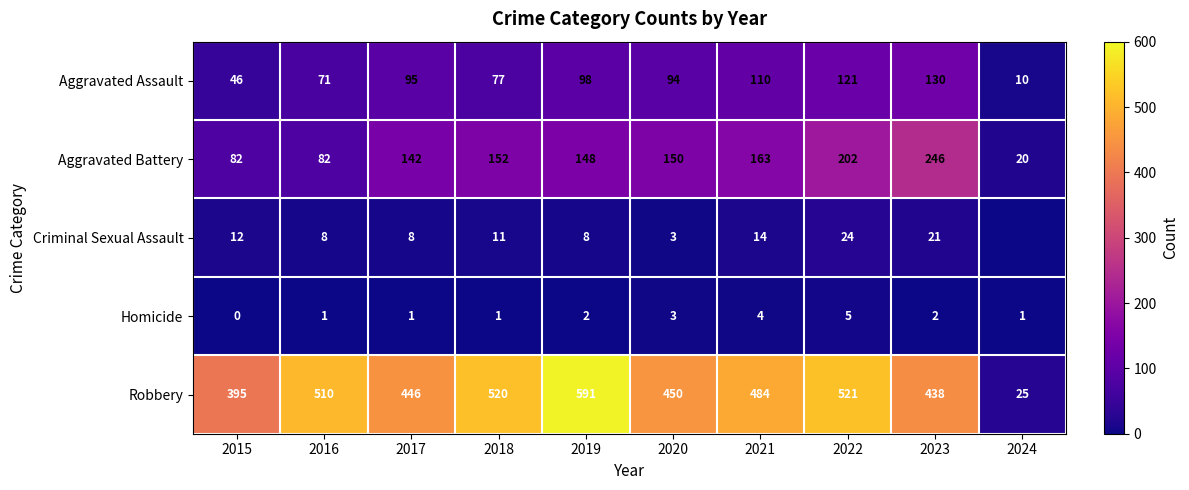

True or false: Criminal Sexual Assault has a value of 36 at 2022.

False